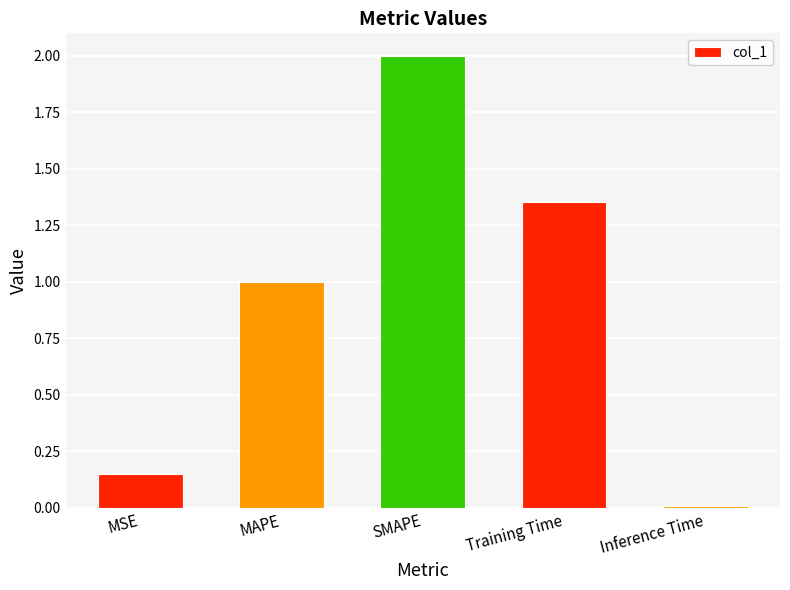

Rank the categories by value from highest to lowest.

SMAPE, Training Time, MAPE, MSE, Inference Time